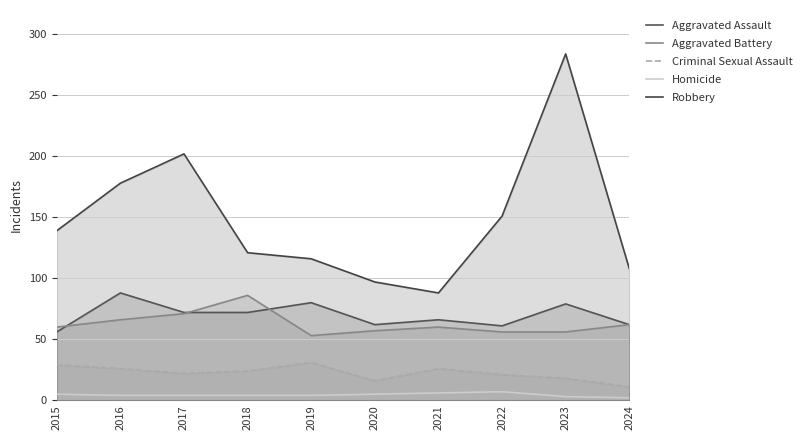

Count the number of data series in this chart.

5